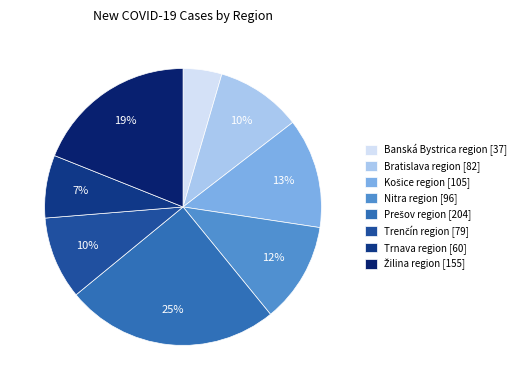

To the nearest percent, what percentage of the pie is Žilina region?

19%